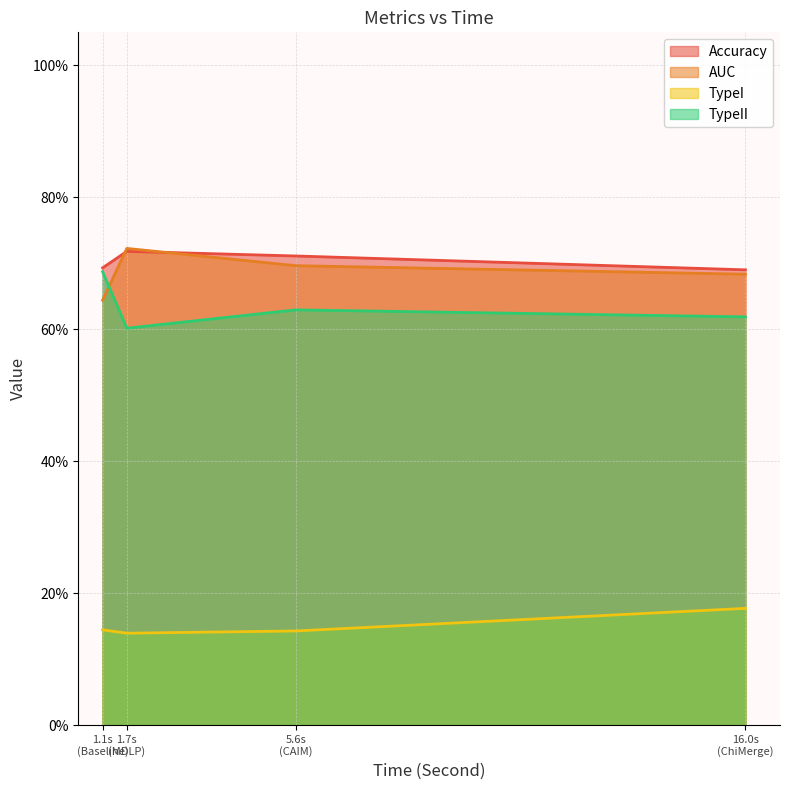

Does the chart display data point markers on the line(s)?

No